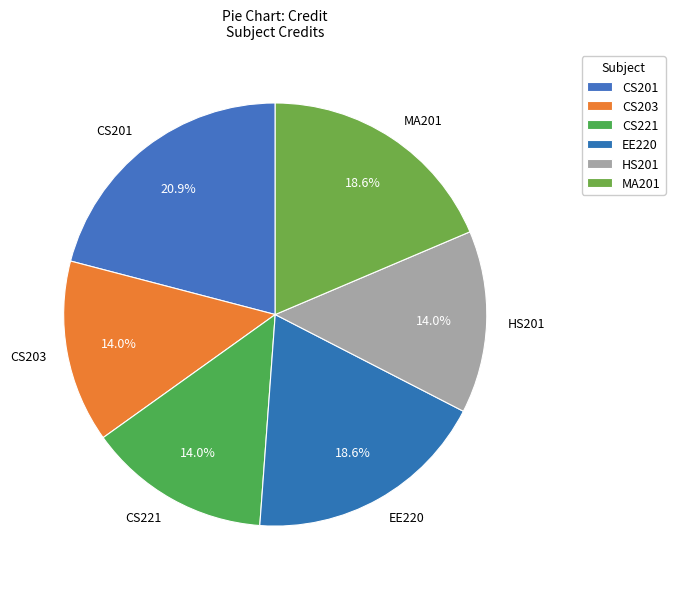

Which category has the biggest portion of the pie?

CS201